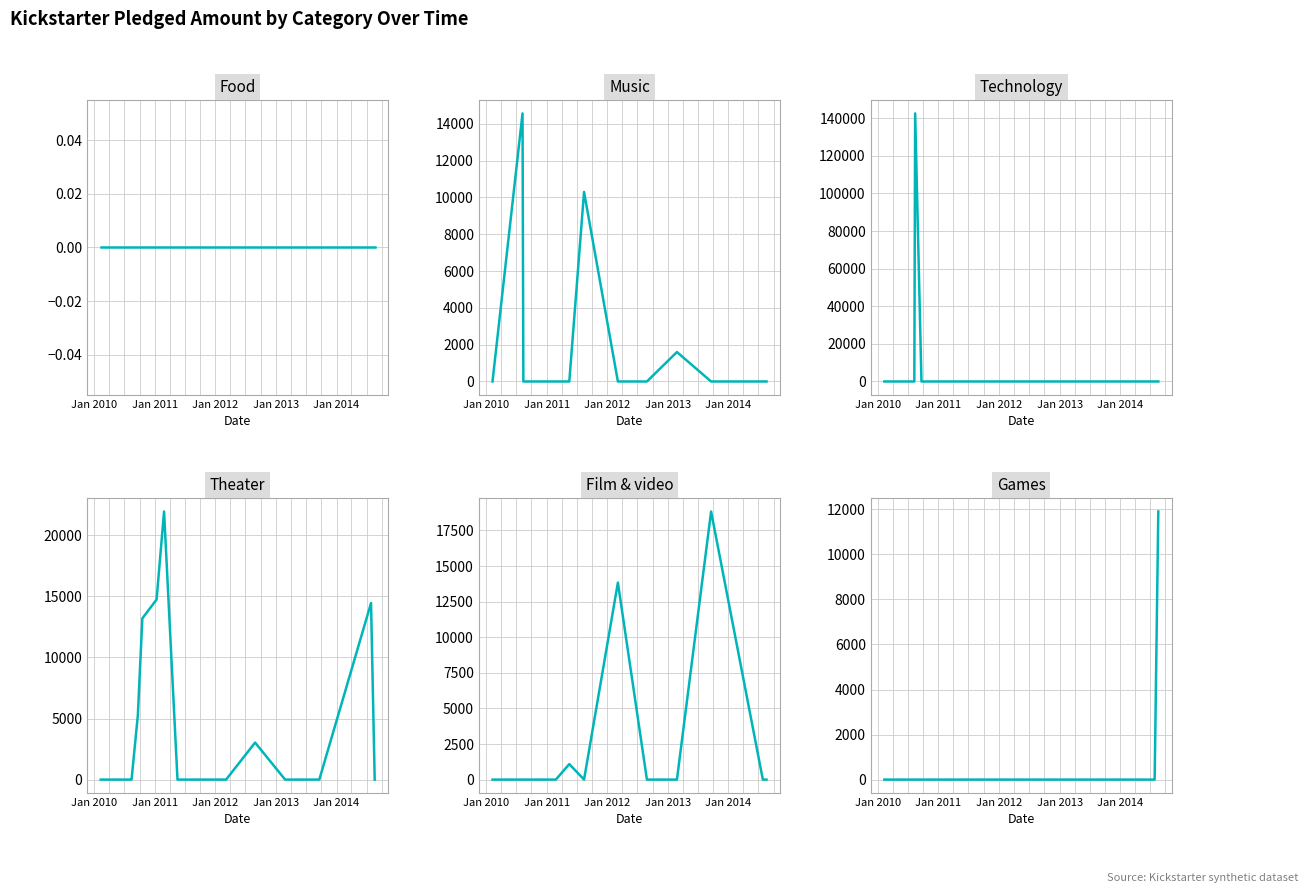

Which series has the widest spread of values?

technology